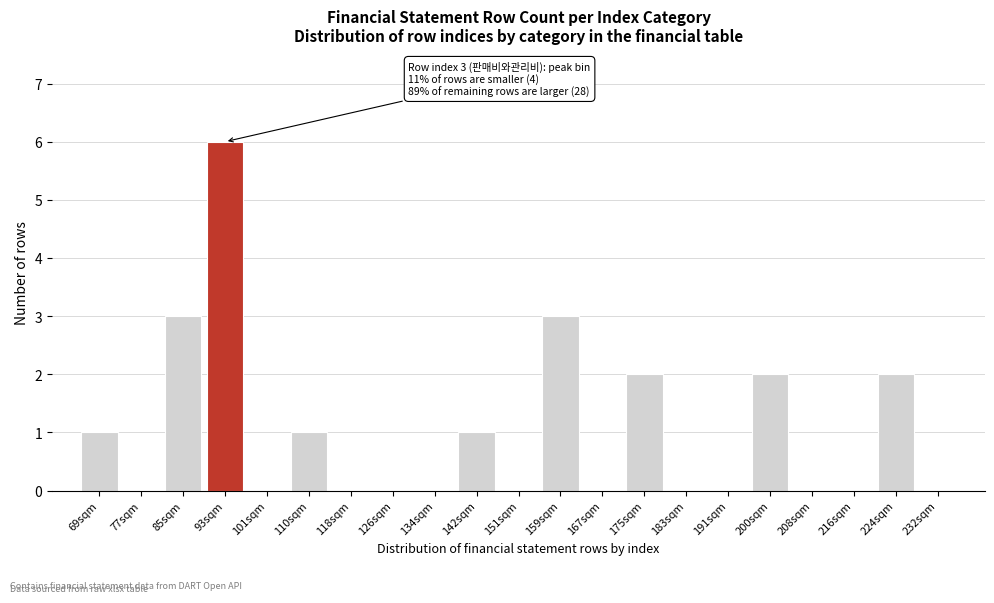

Reading right to left, extract all data points from this chart.

232sqm=0	224sqm=2	216sqm=0	208sqm=0	200sqm=2	191sqm=0	183sqm=0	175sqm=2	167sqm=0	159sqm=3	151sqm=0	142sqm=1	134sqm=0	126sqm=0	118sqm=0	110sqm=1	101sqm=0	93sqm=6	85sqm=3	77sqm=0	69sqm=1